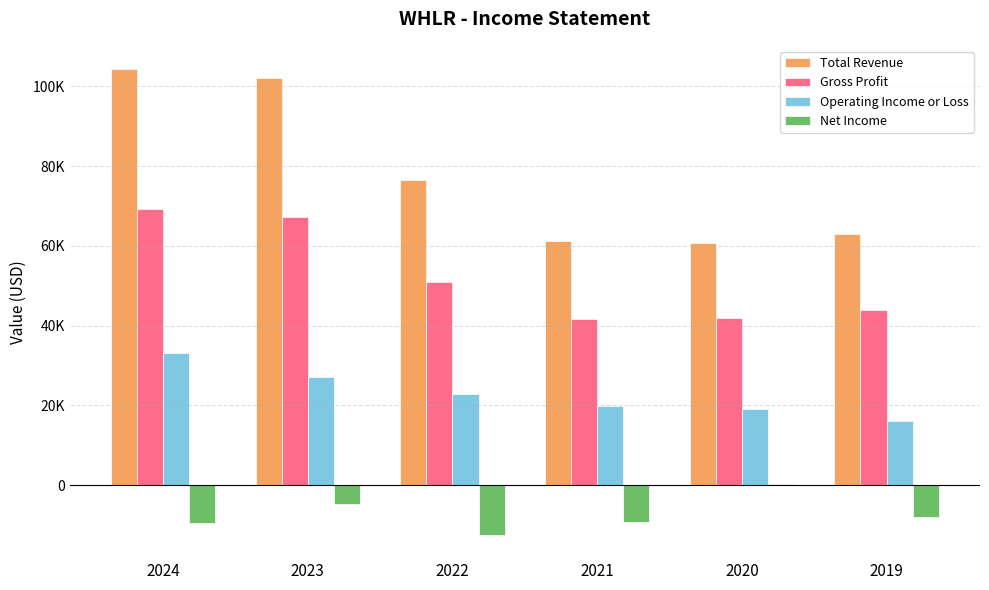

Are the bars horizontal?

No